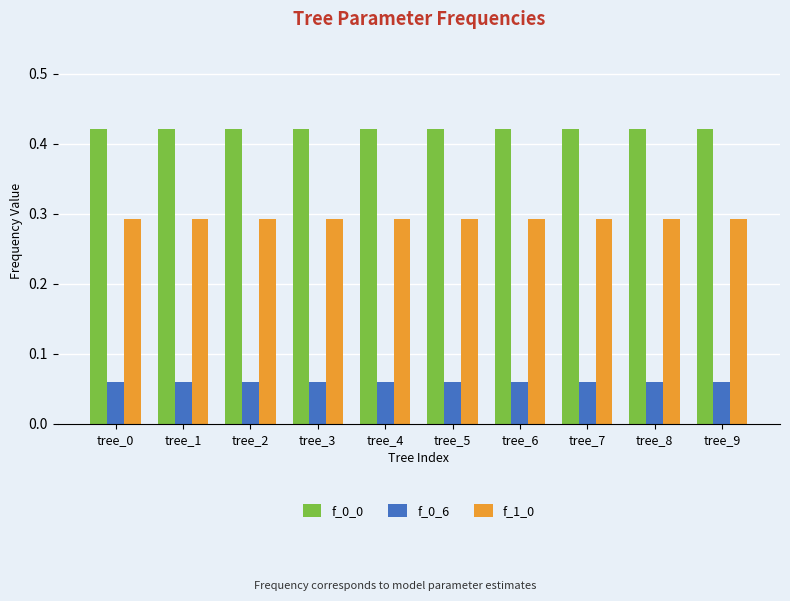

Are the bars horizontal?

No